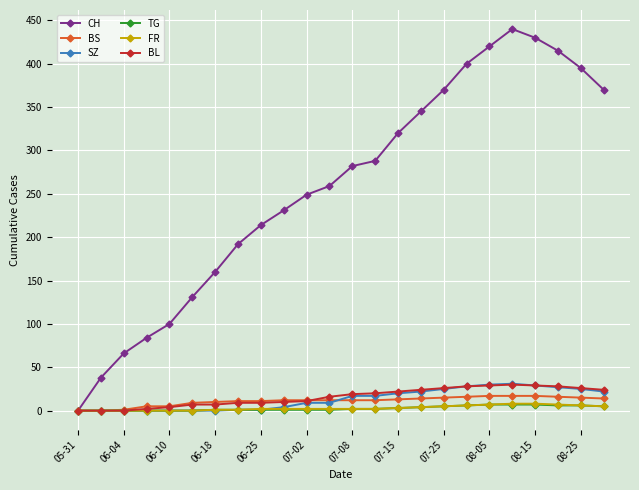

What is the greatest value displayed?

440